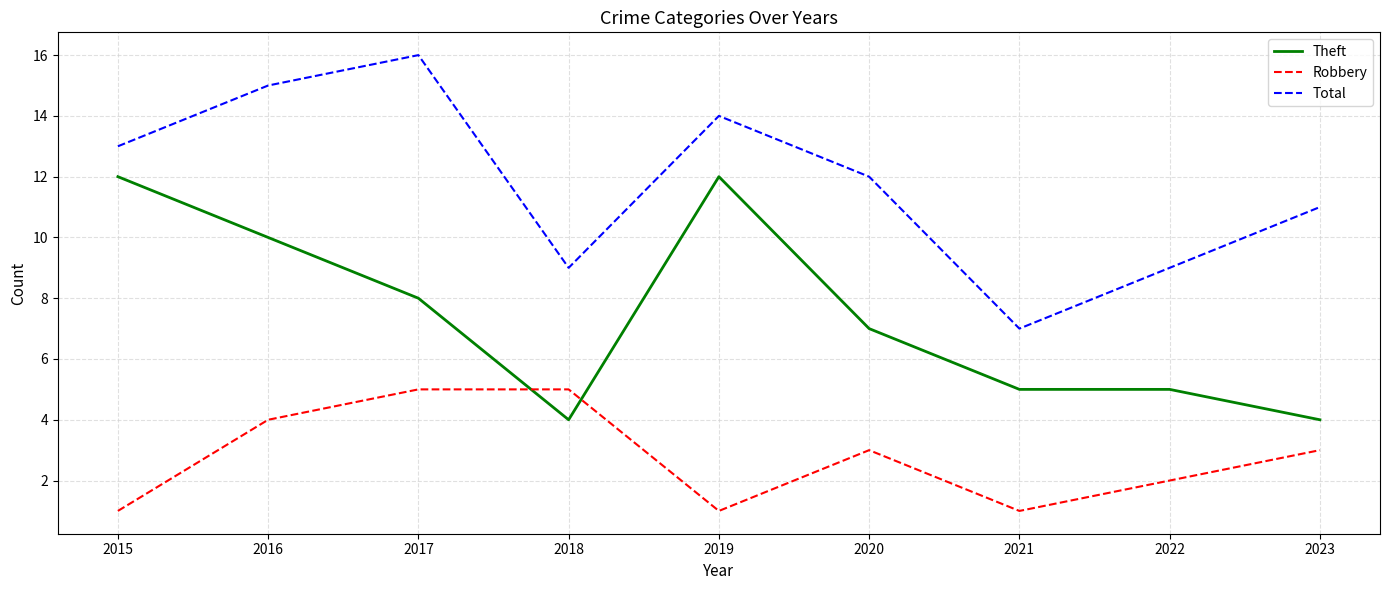

The Robbery series shows 2 at 2021. True or false?

False